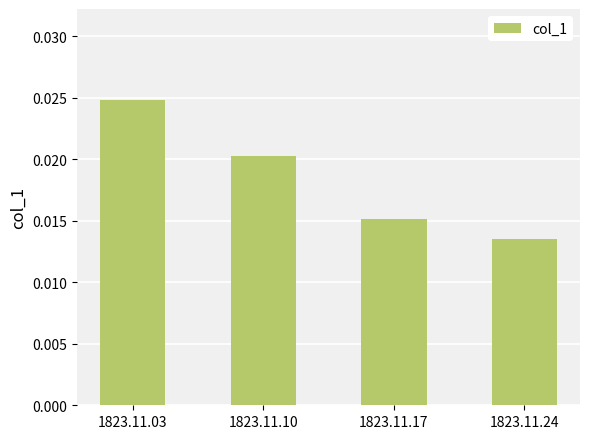

Between 1823.11.03 and 1823.11.24, which is larger?

1823.11.03